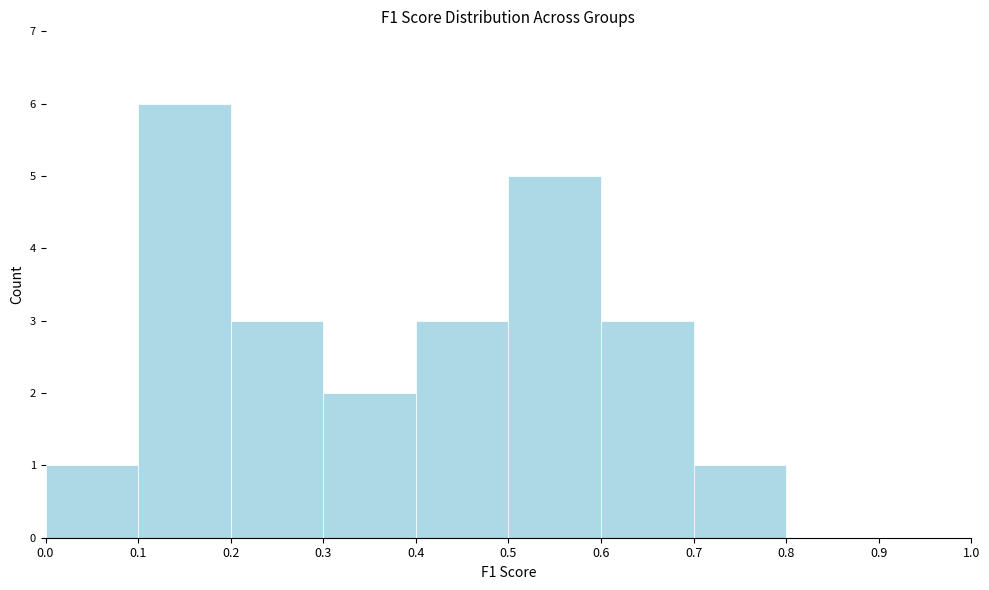

Reading left to right, transcribe this chart: for each bar, give the range it covers on the x-axis and its height. The values are not printed on the chart, so give them approximately, as read against the axis.

0.0 to 0.1: 1
0.1 to 0.2: 6
0.2 to 0.3: 3
0.3 to 0.4: 2
0.4 to 0.5: 3
0.5 to 0.6: 5
0.6 to 0.7: 3
0.7 to 0.8: 1
0.8 to 0.9: 0
0.9 to 1.0: 0